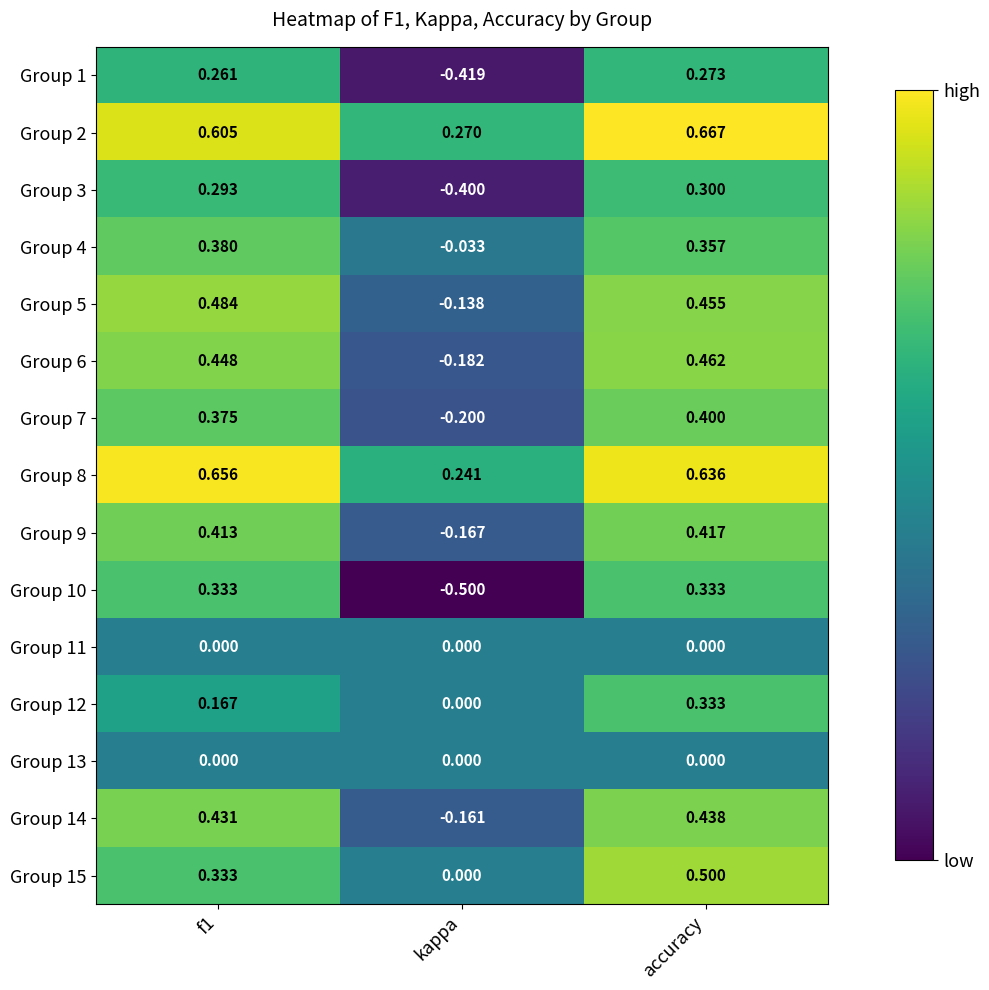

Is the value of Group 12 at accuracy greater than the value of Group 2 at kappa?

Yes